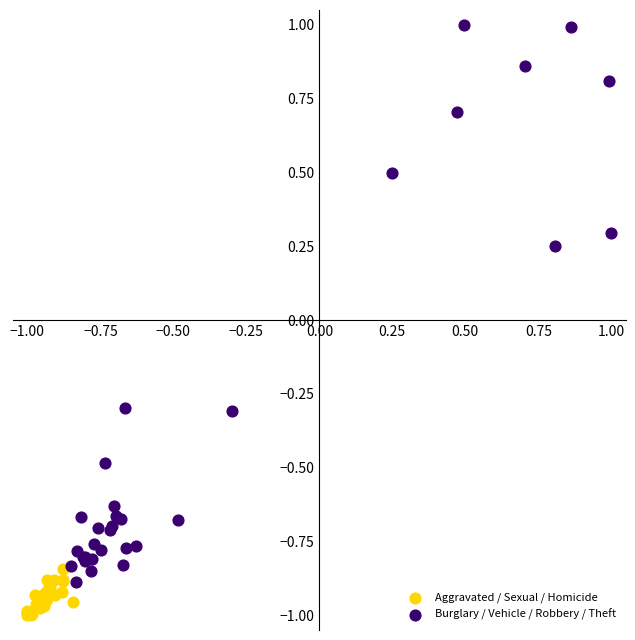

Which series has the widest spread of Y values?

Burglary / Vehicle / Robbery / Theft